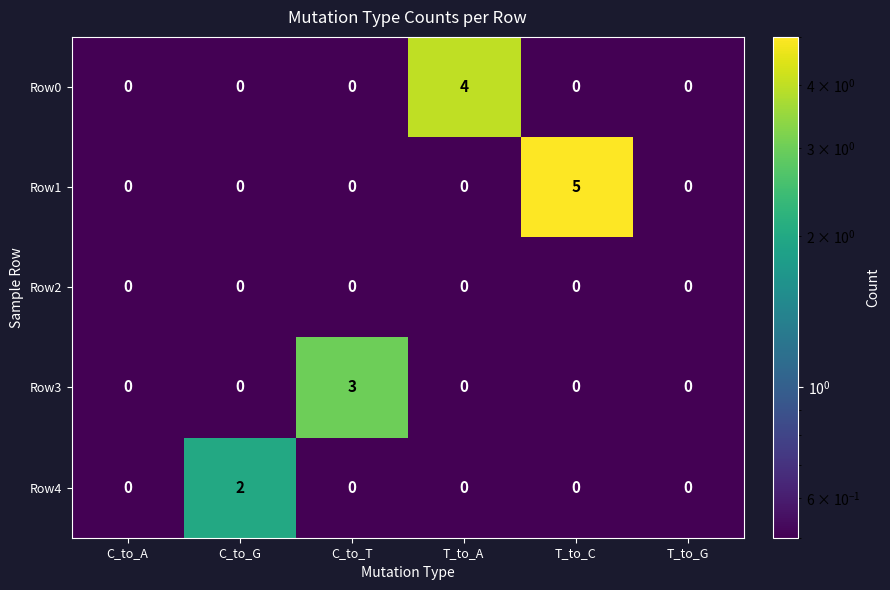

What is the maximum value shown in the chart?

5